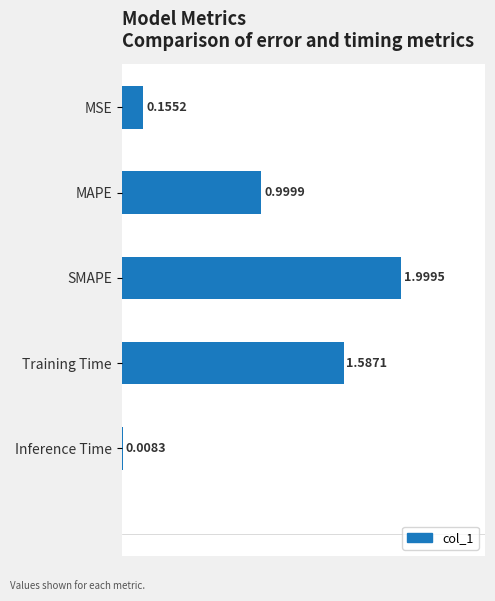

Which label corresponds to the smallest value in the chart?

Inference Time